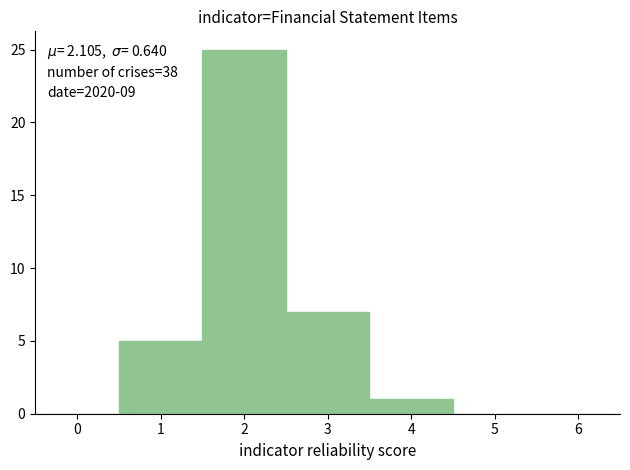

Which range on the x-axis has the tallest bar?

1.5 to 2.5